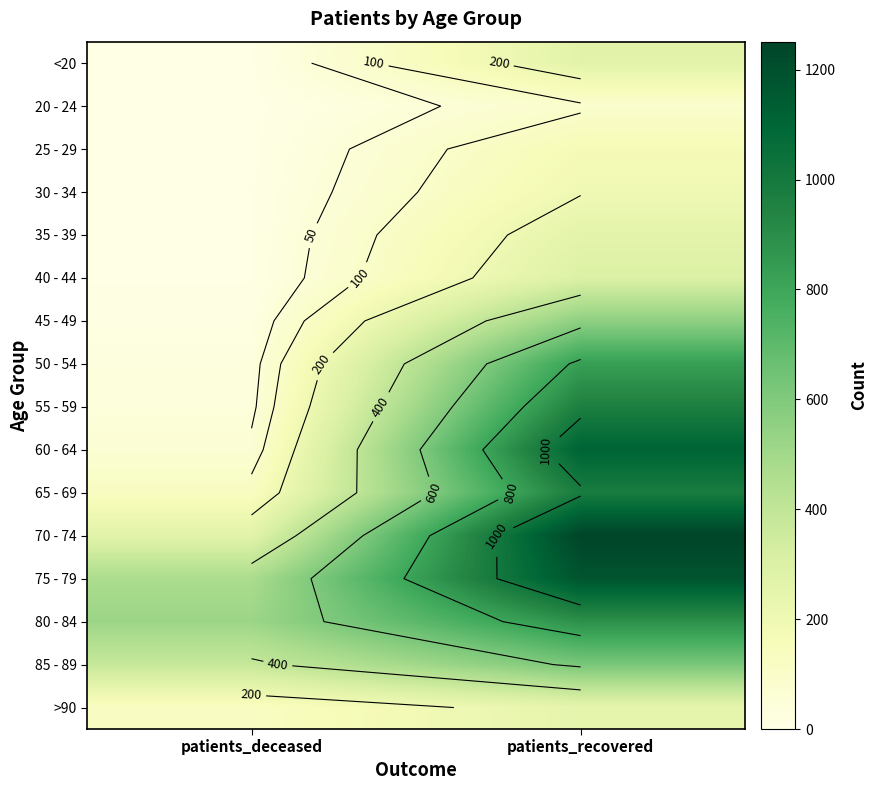

What is the spread (max minus min) of values at patients_recovered?

1164